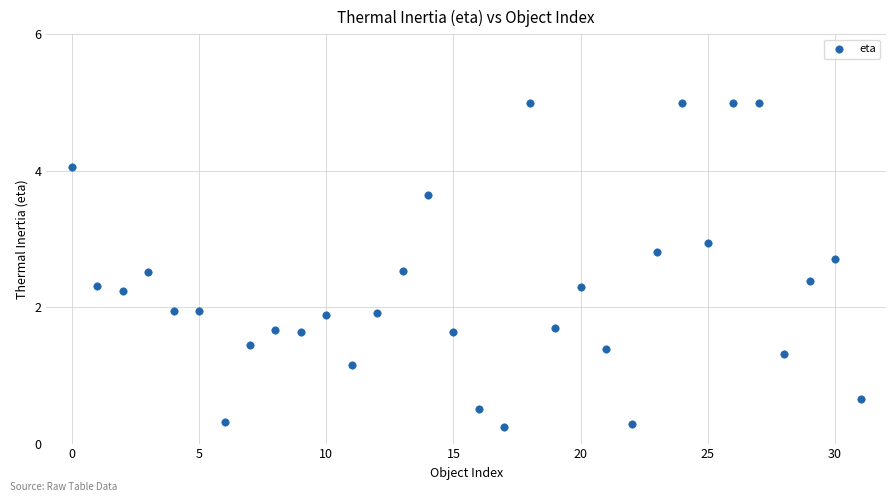

What is the range of Y values (max minus min)?

4.8